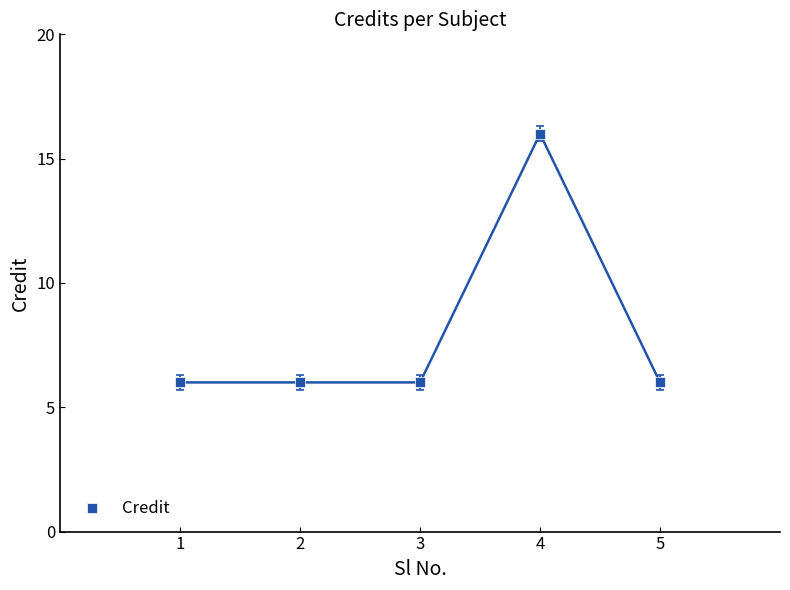

What is the average Y value?

8